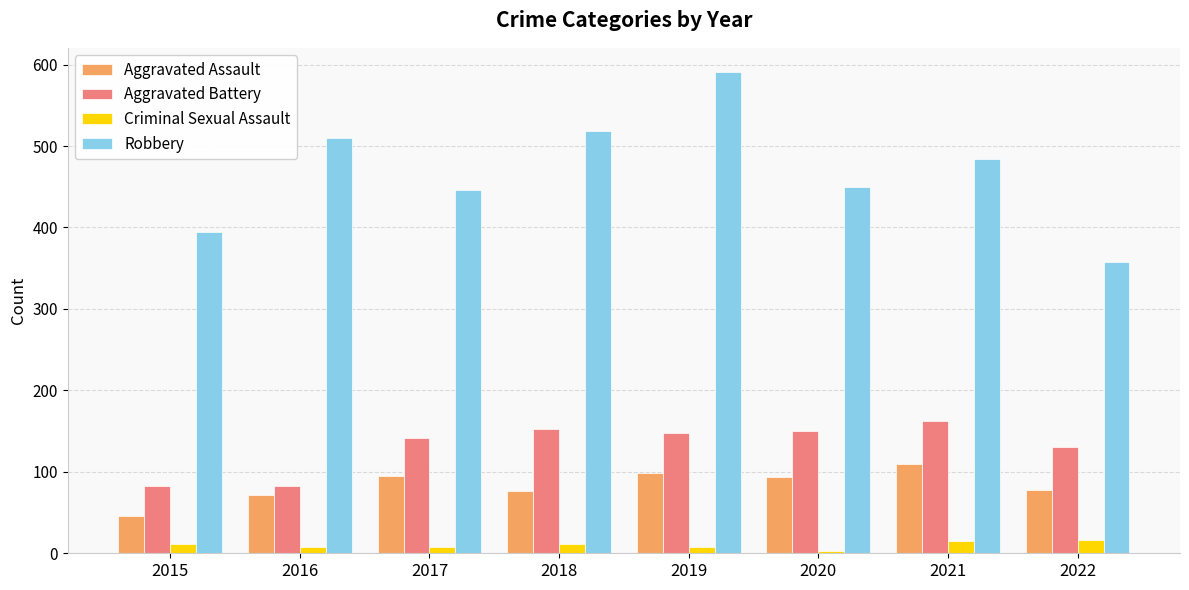

What is the difference between the highest and lowest values at 2022?

341